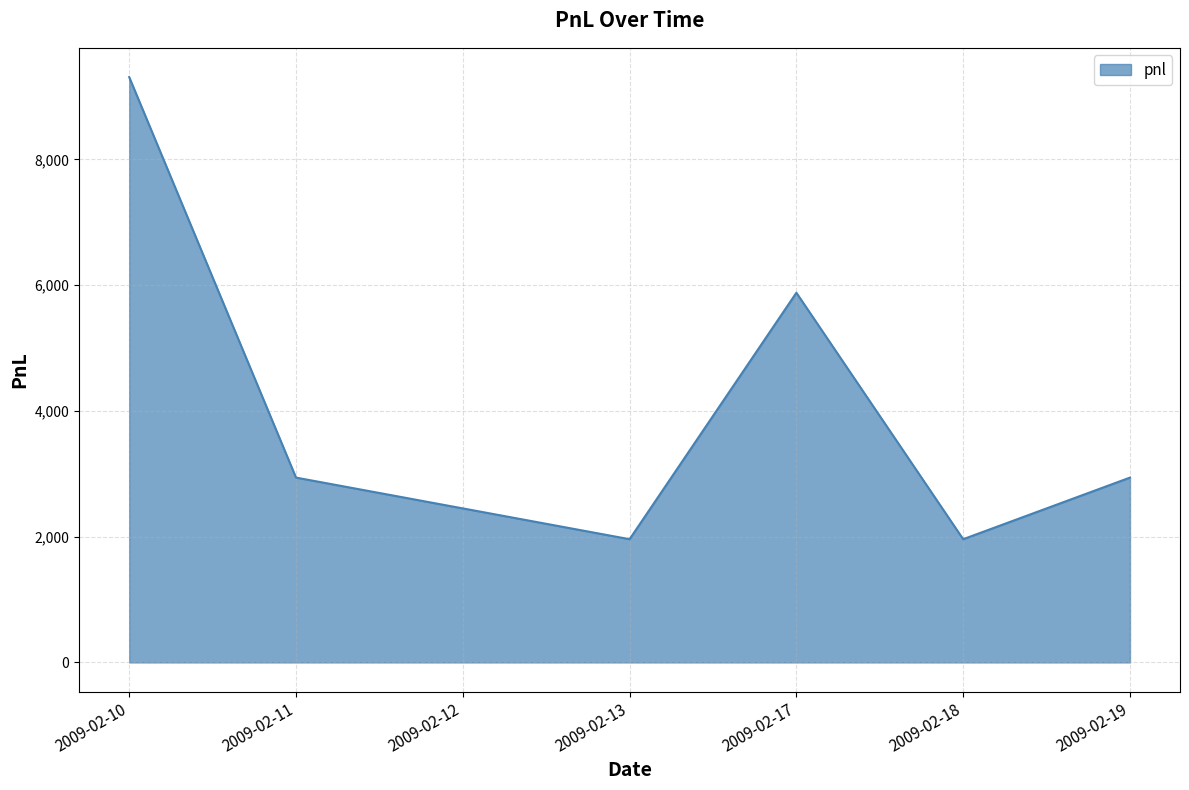

What is the ratio of the value at 2009-02-17 to the value at 2009-02-13?

3.0